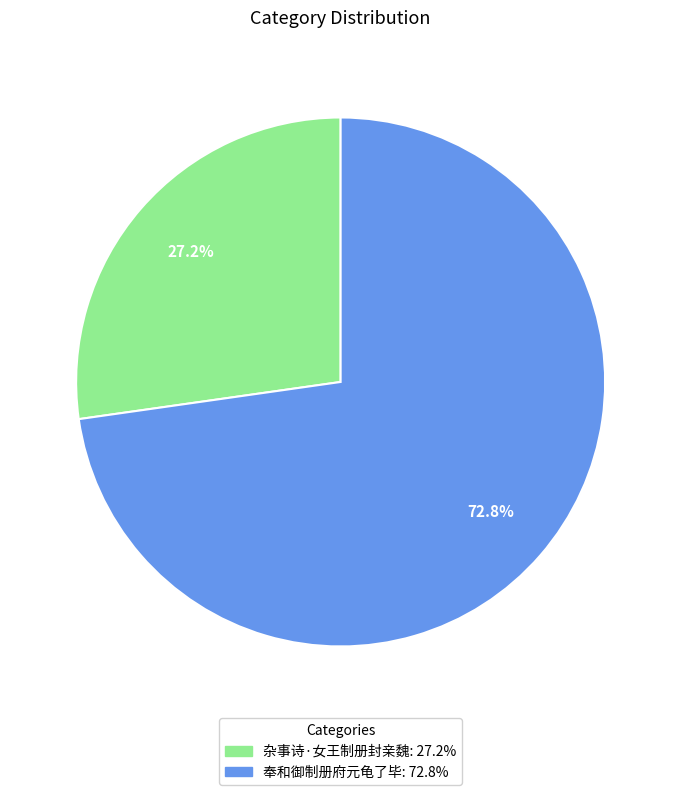

What is the ratio of the value at 杂事诗·女王制册封亲魏 to the value at 奉和御制册府元龟了毕?

0.4